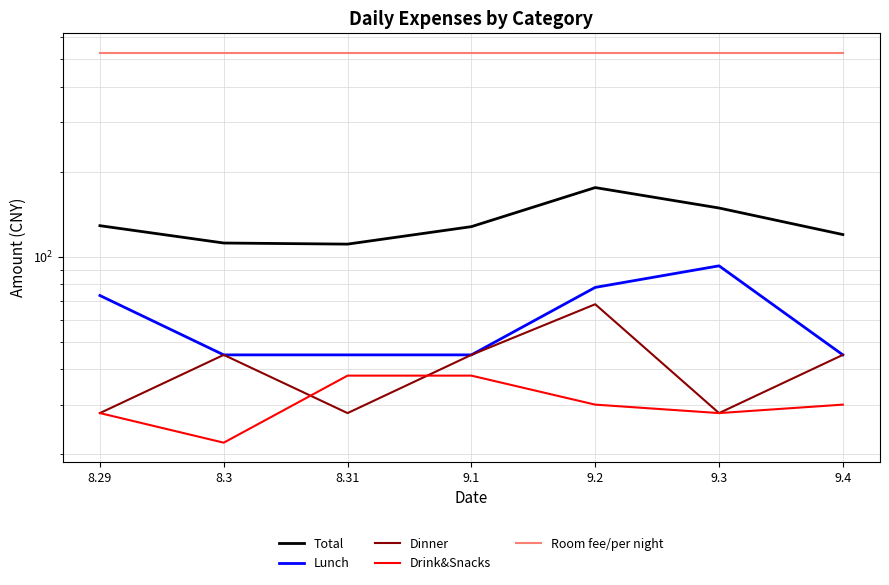

At which label is Total closest to 143?

9.3